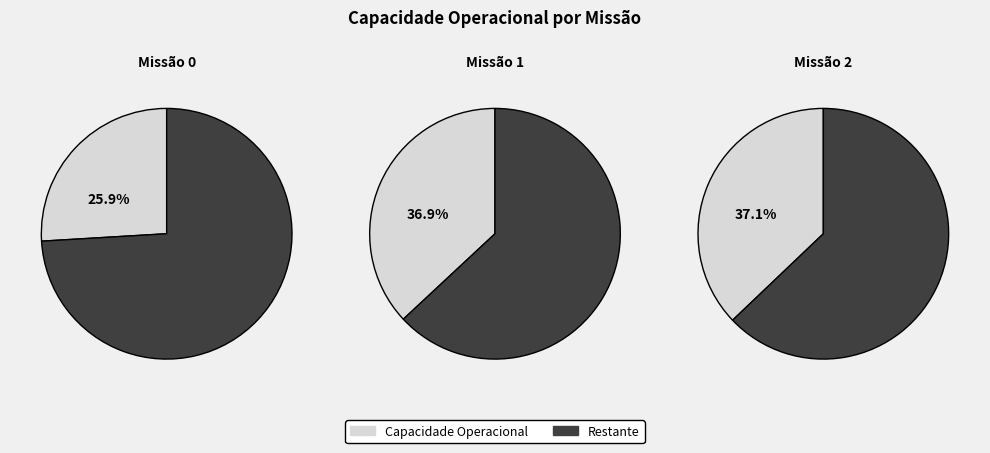

To the nearest percent, what is the average slice percentage?

33%